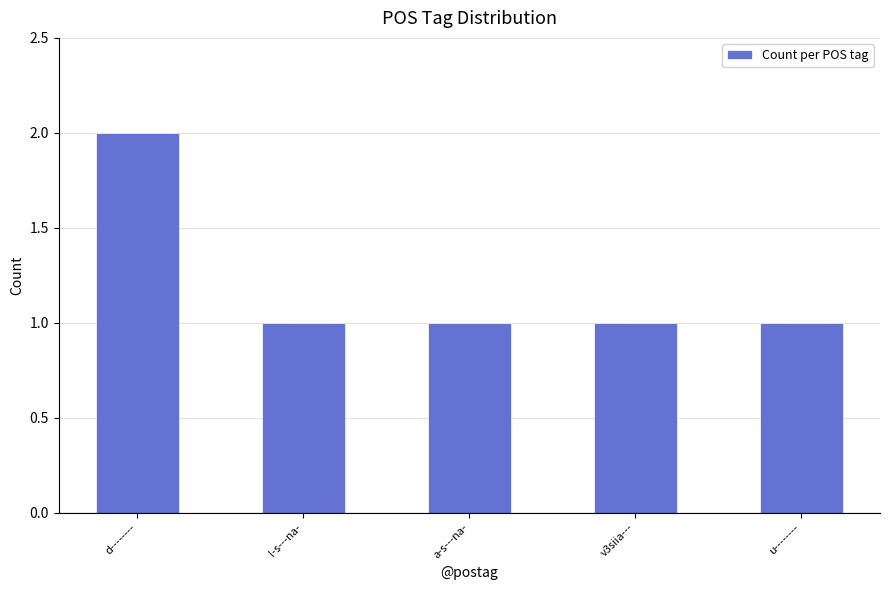

What is the ratio of the value at d-------- to the value at a-s---na-?

2.0